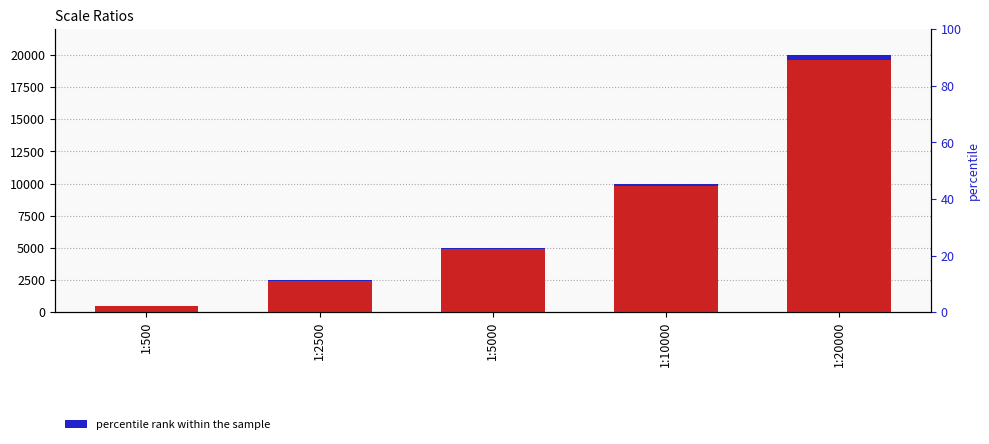

What is the difference between the values at 1:10000 and 1:2500?

150